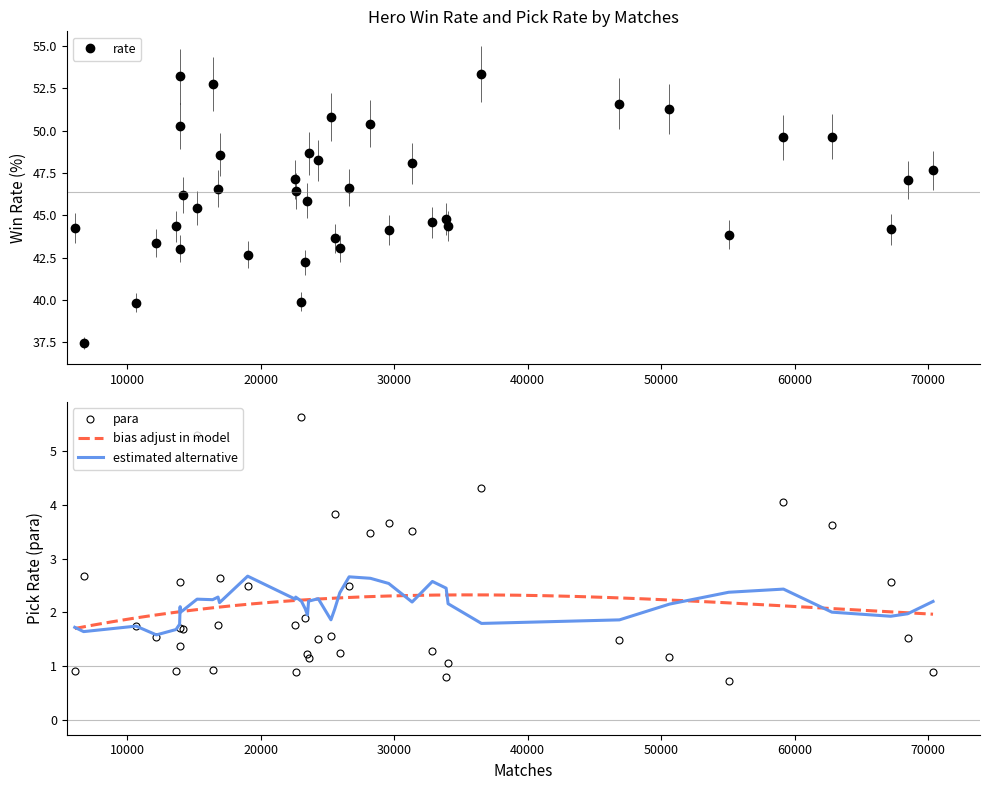

What is the highest value of the para series?

5.6